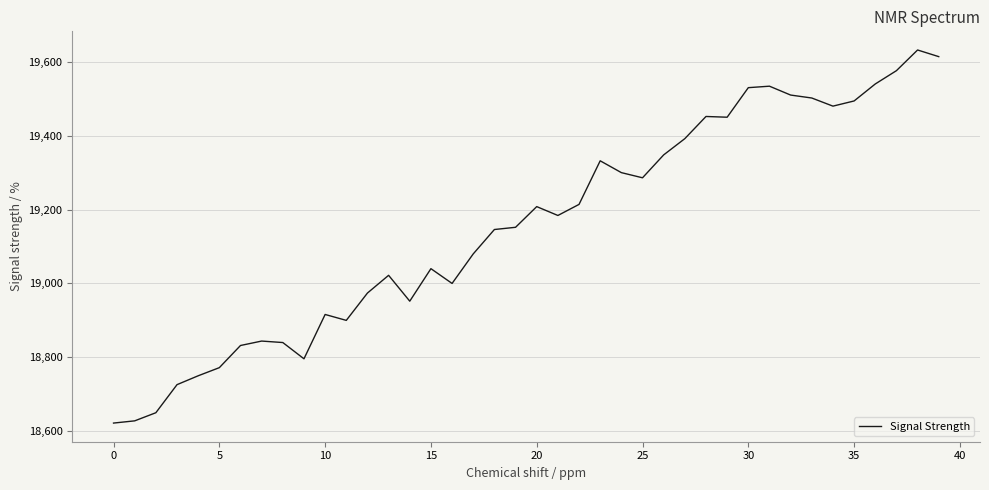

What is the difference between the maximum and minimum values?

1010